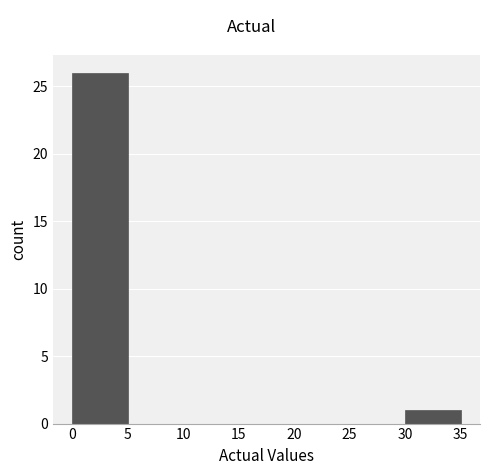

Reading left to right, list every bar in this chart as the range it spans on the x-axis followed by its height. The values are not printed on the chart, so give them approximately, as read against the axis.

0 to 5: 26
5 to 10: 0
10 to 15: 0
15 to 20: 0
20 to 25: 0
25 to 30: 0
30 to 35: 1